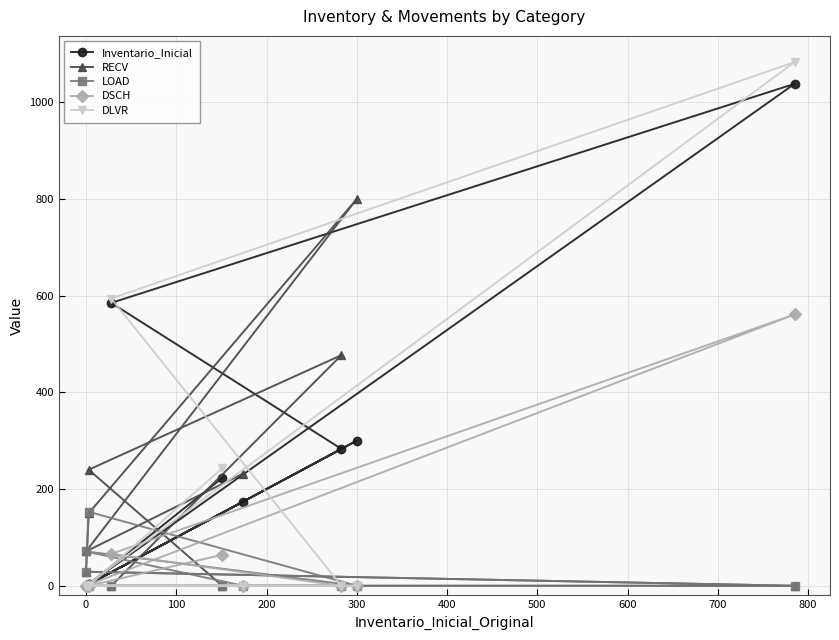

True or false: LOAD has a value of 0 at 0.

True